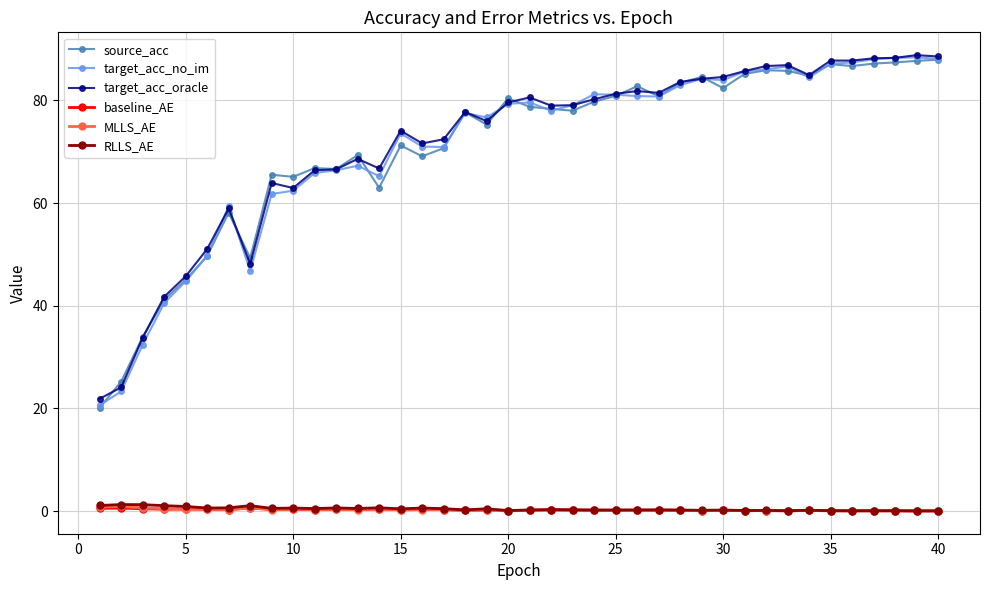

True or false: target_acc_oracle has more than 2 interior local peaks.

True